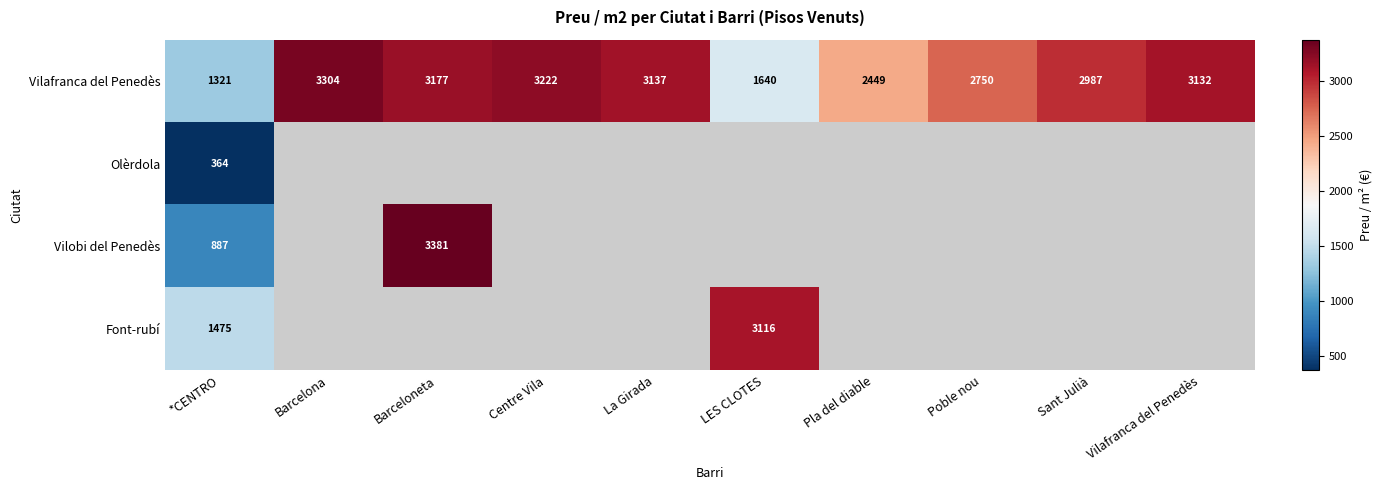

Which category has the highest value in the Vilafranca del Penedès series?

Barcelona